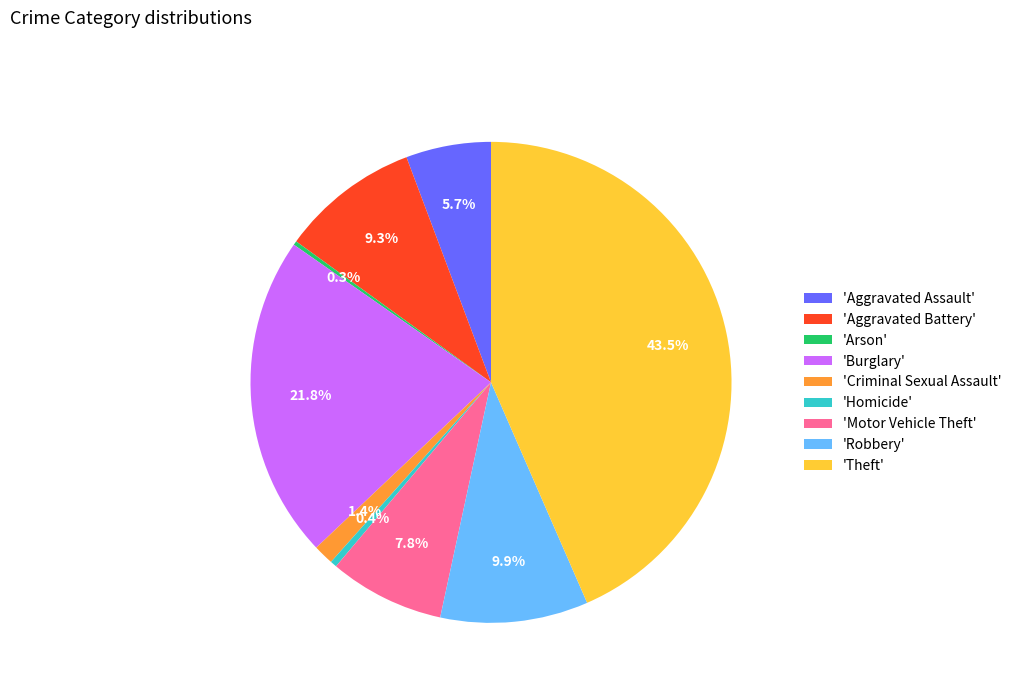

What is the largest slice in the pie chart?

'Theft'